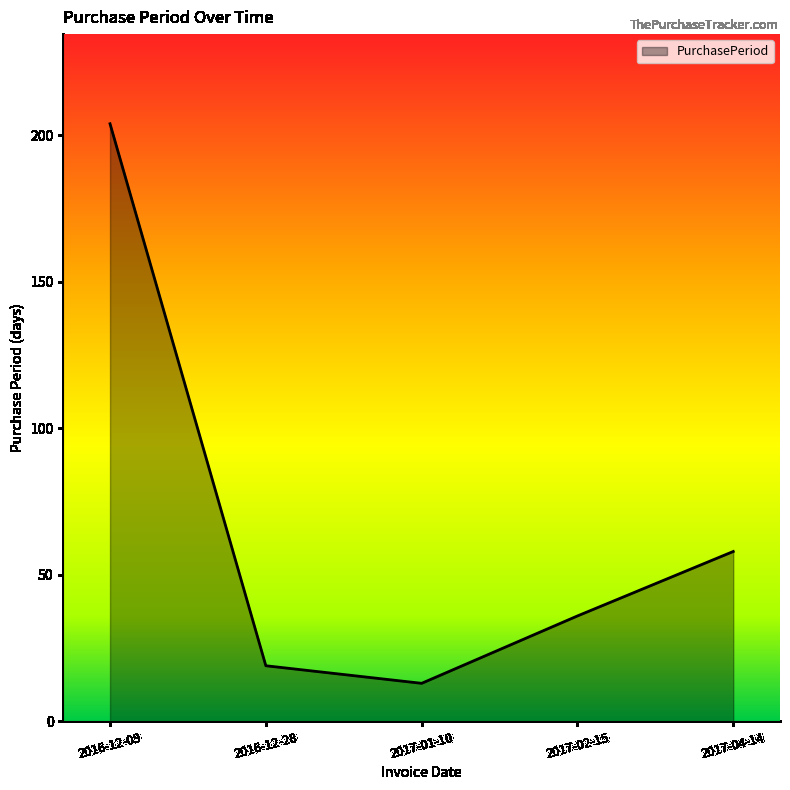

List the labels in order of value, smallest first.

2017-01-10, 2016-12-28, 2017-02-15, 2017-04-14, 2016-12-09